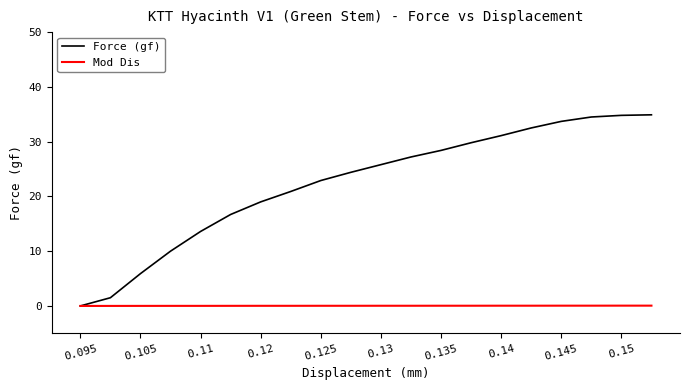

Which series has the widest spread of values?

Force (gf)